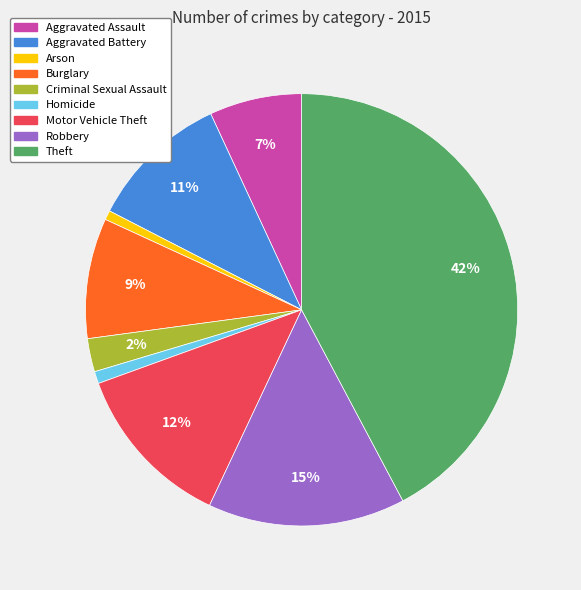

The Homicide slice represents 1% of the pie. True or false?

True